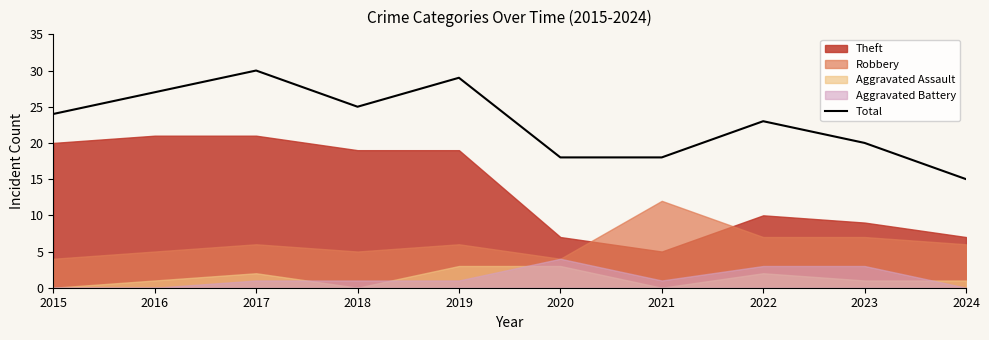

What is the sum of the values at 2018 and 2017?

55